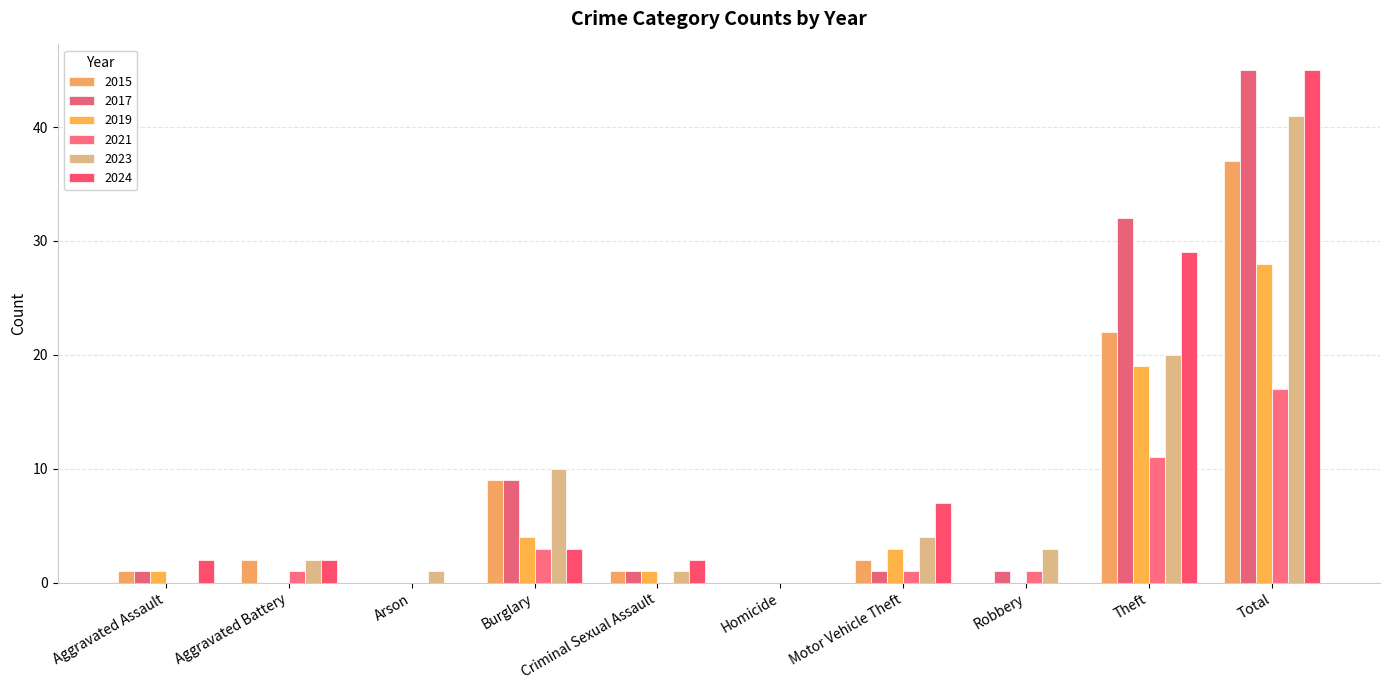

How many series are shown in this chart?

6